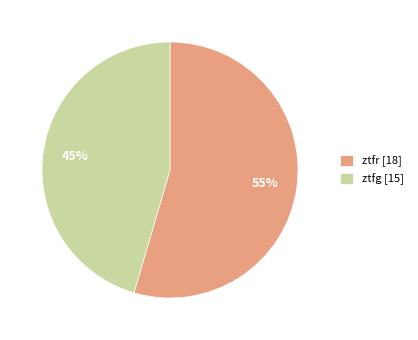

True or false: ztfr accounts for 55% of the total.

True